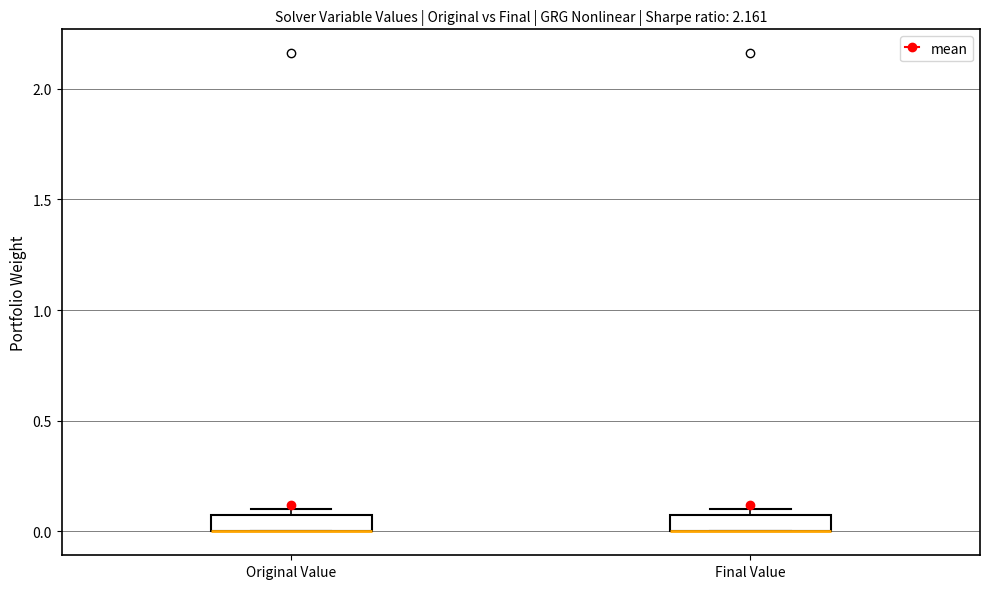

Reading left to right, read every box against the y-axis: the position of its median line, the range the box covers, and the ends of its whiskers. The values are not printed on the chart, so give them approximately, as read against the axis.

Original Value: median 0.0 (drawn on the box's lower edge), box 0.0 to 0.1, whiskers 0.0 to 0.1 (just above the box's upper edge)
Final Value: median 0.0 (drawn on the box's lower edge), box 0.0 to 0.1, whiskers 0.0 to 0.1 (just above the box's upper edge)